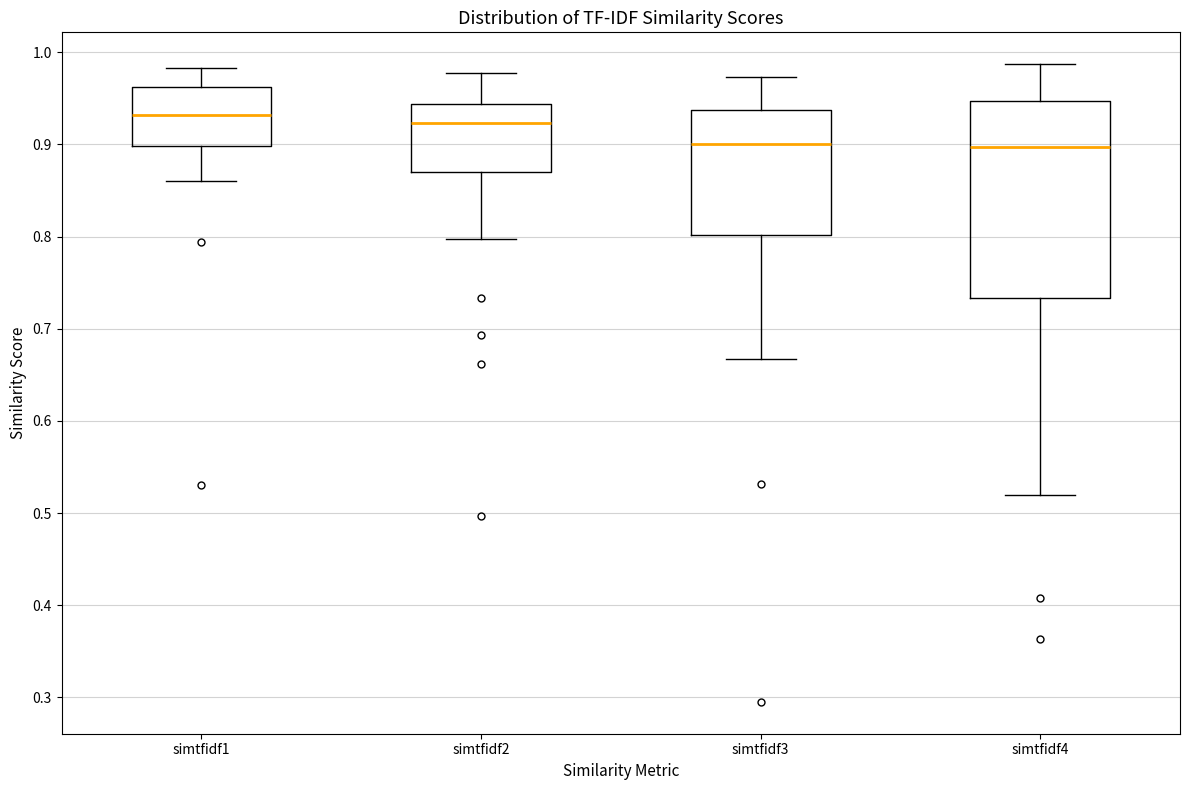

Reading left to right, transcribe this box plot: for each box, give where its median line is, the range the box spans, and where its two whiskers end, as read against the y-axis. The values are not printed on the chart, so give them approximately, as read against the axis.

simtfidf1: median 0.93, box 0.90 to 0.96, whiskers 0.86 to 0.98
simtfidf2: median 0.92, box 0.87 to 0.94, whiskers 0.80 to 0.98
simtfidf3: median 0.90, box 0.80 to 0.94, whiskers 0.67 to 0.97
simtfidf4: median 0.90, box 0.73 to 0.95, whiskers 0.52 to 0.99